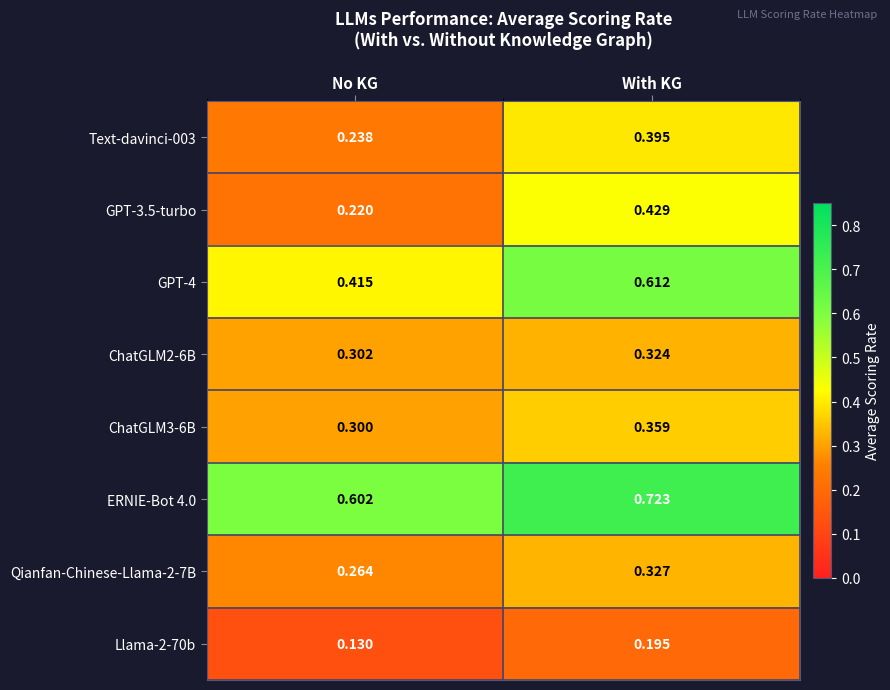

Which series has the largest total across all categories?

ERNIE-Bot 4.0